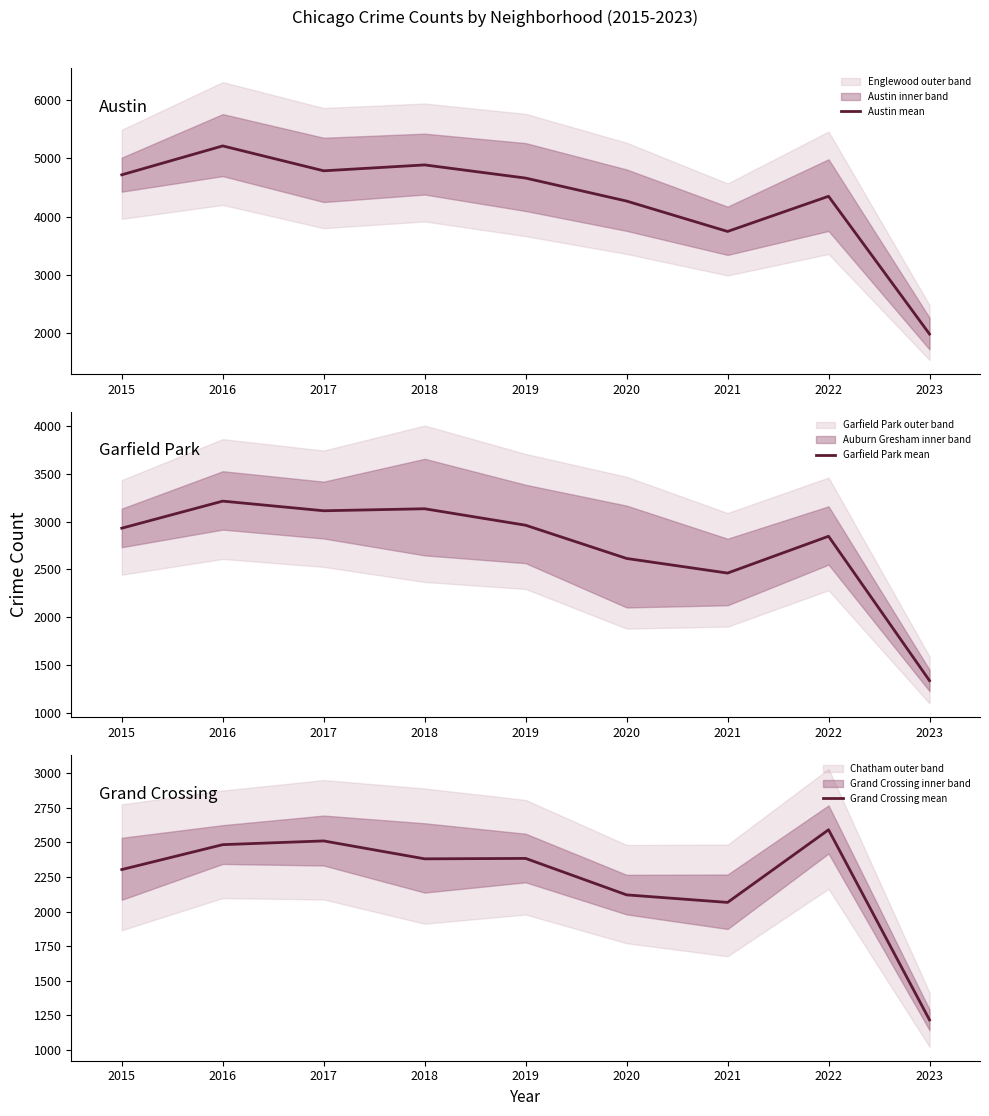

The value of Austin mean at 2015 is 1839.4. True or false?

False